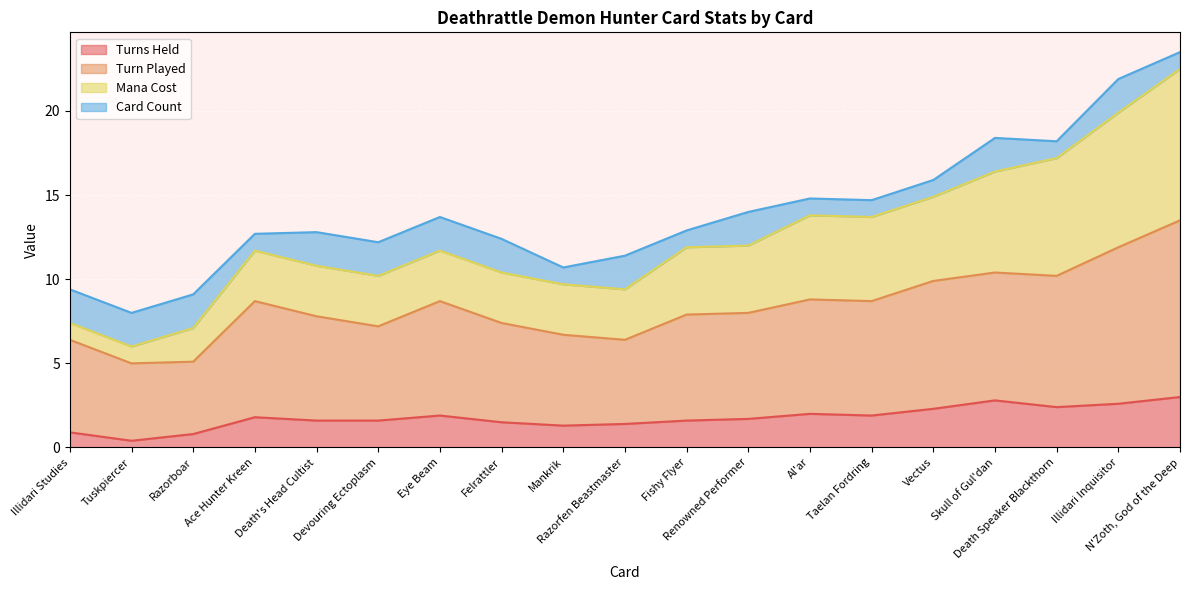

True or false: Turn Played and Mana Cost intersect in this chart.

False